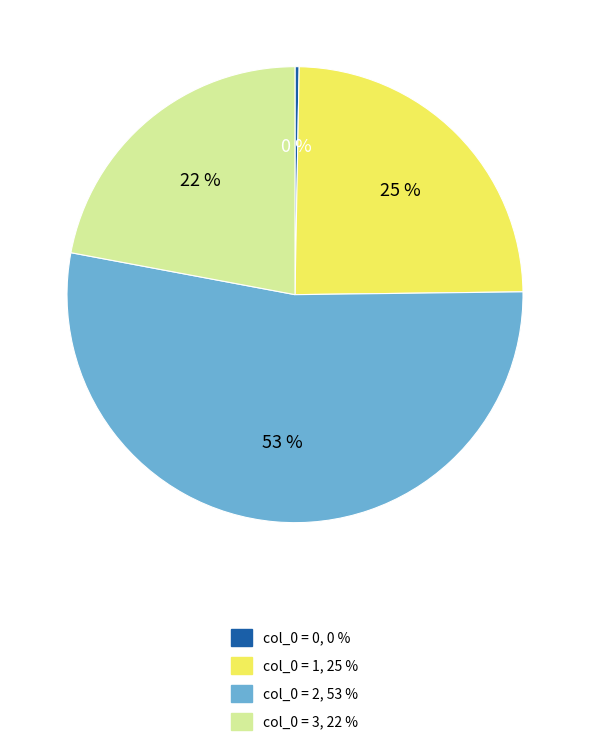

To the nearest percent, what is the average slice percentage?

25%